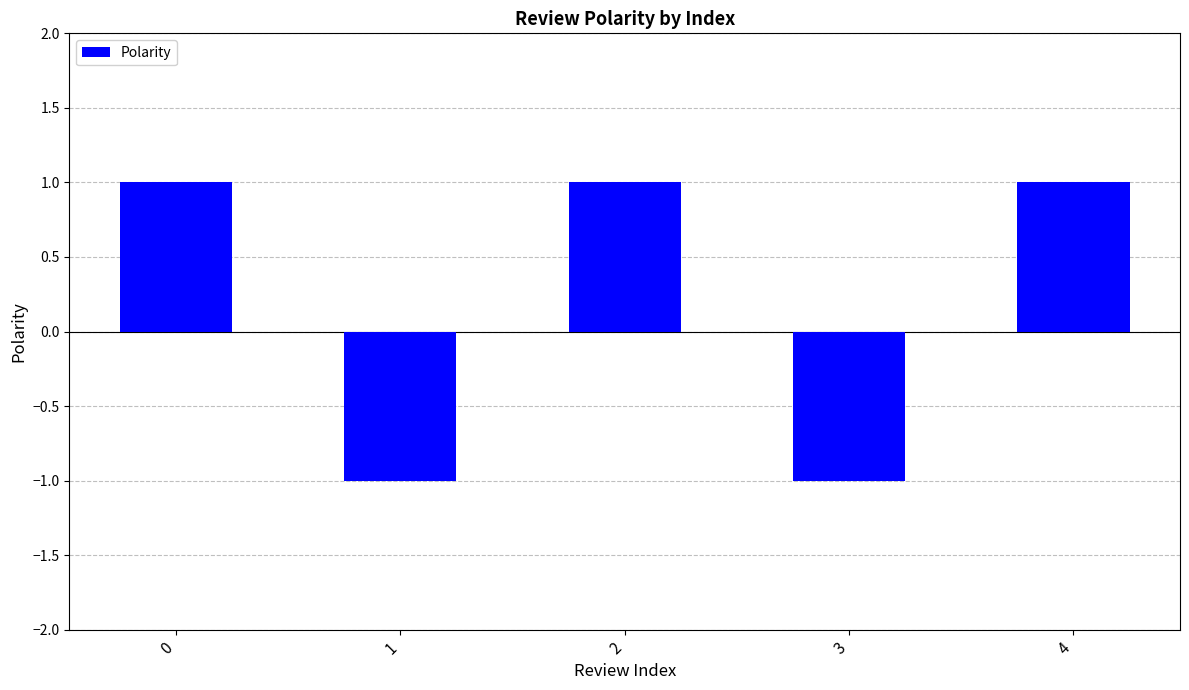

What is the approximate value at 0?

1